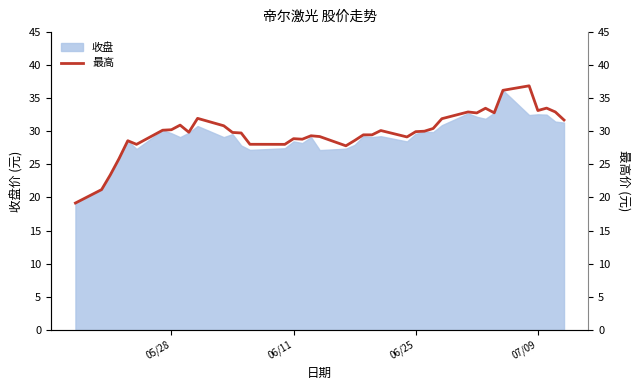

What is the value of the 40th point from the left?

31.7